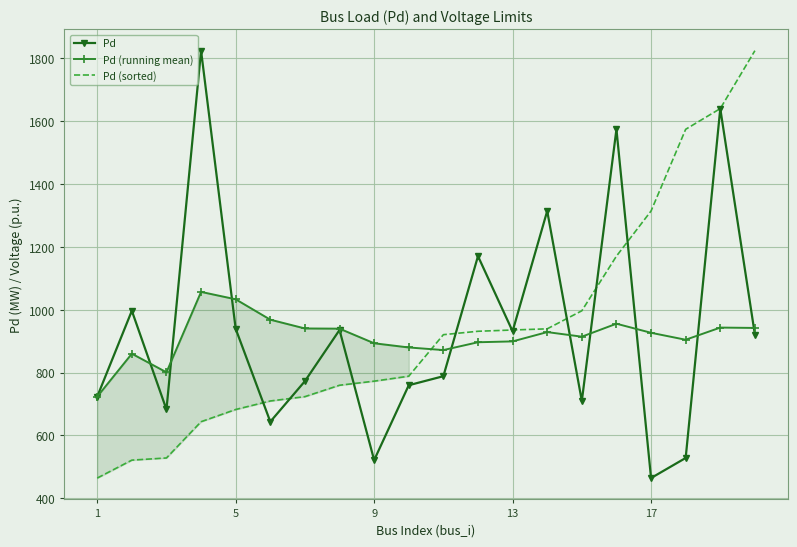

Count the number of data series in this chart.

3